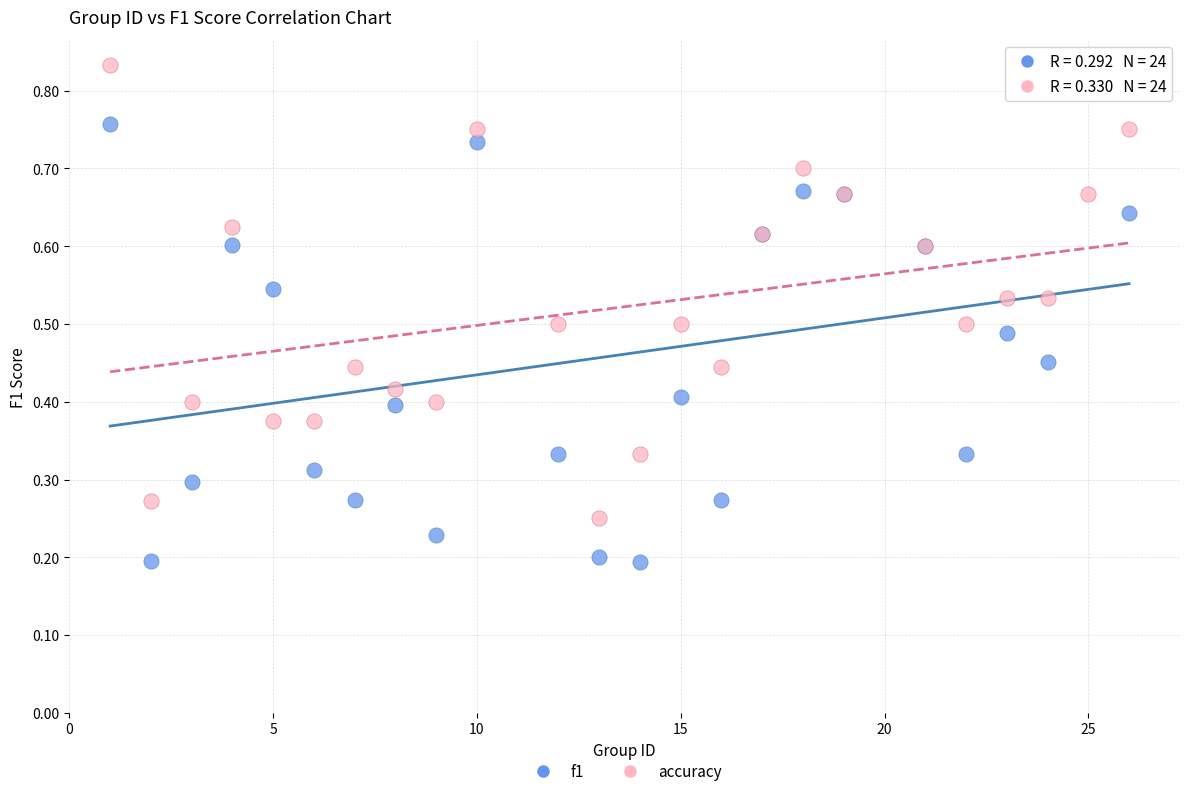

Which series reaches the maximum Y coordinate?

accuracy